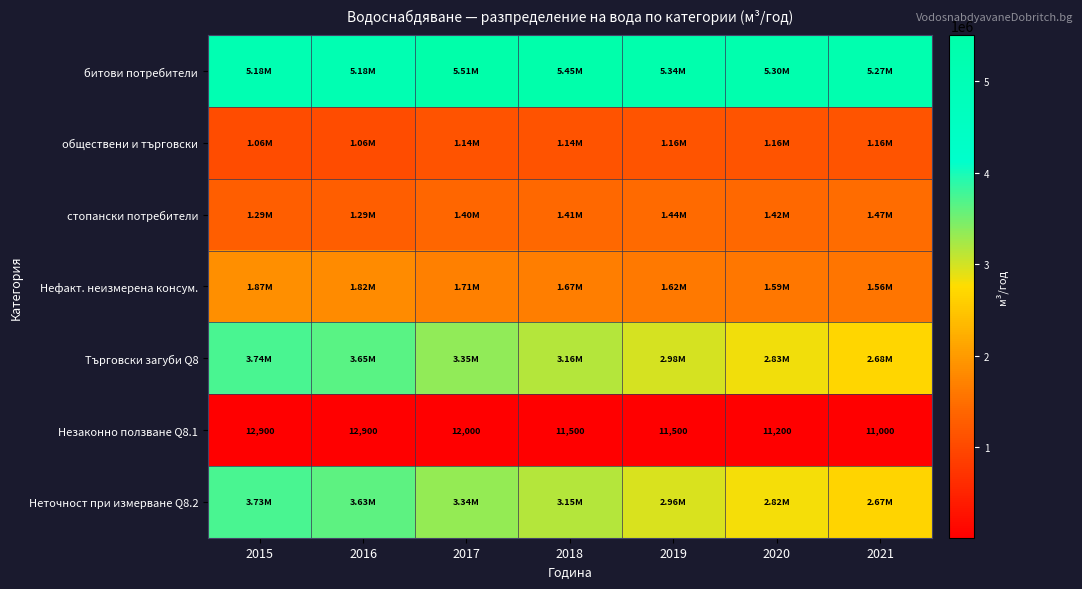

At which label is обществени и търговски closest to 1110959?

2017